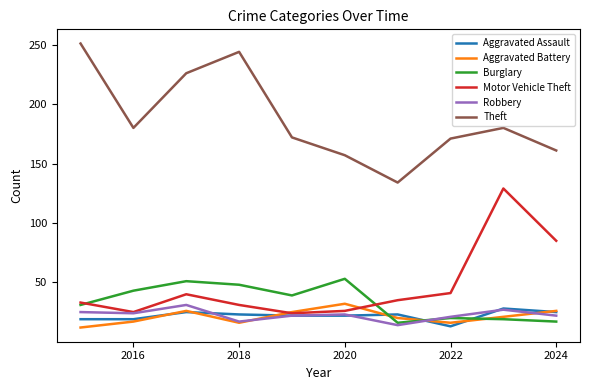

What is the maximum value shown in the chart?

251